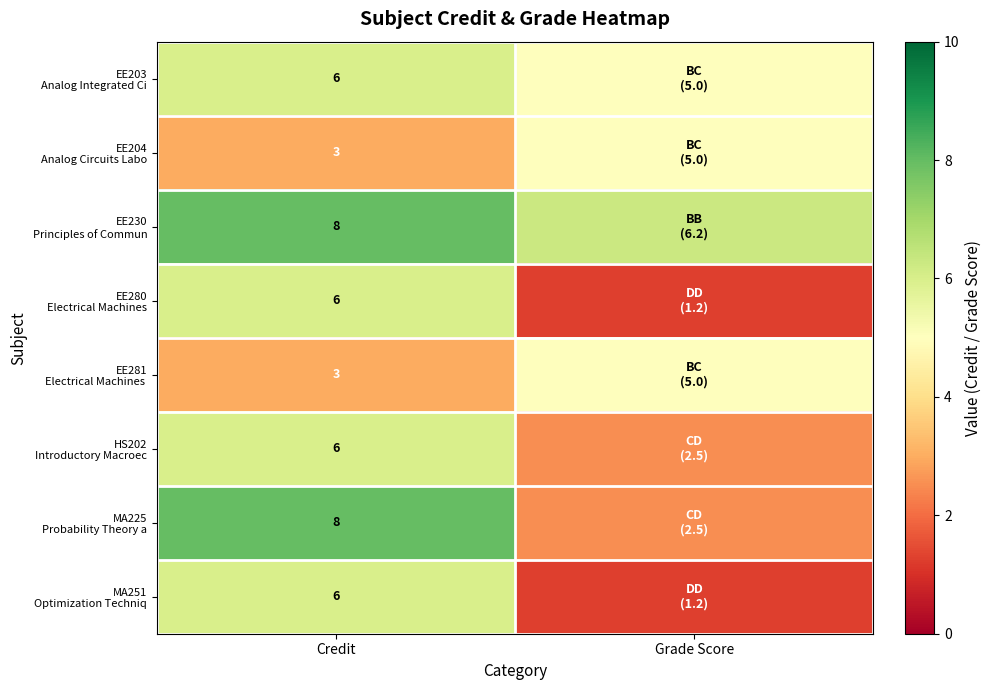

At which category does the chart reach its minimum across all series?

Grade Score